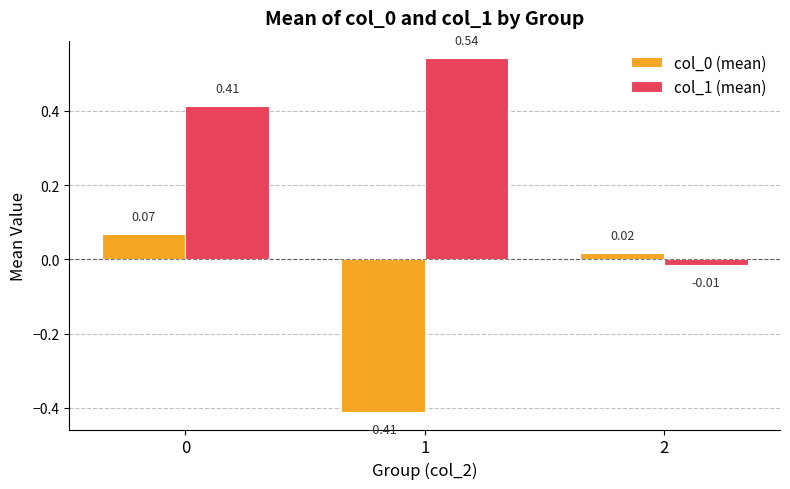

How many groups of bars are there?

3